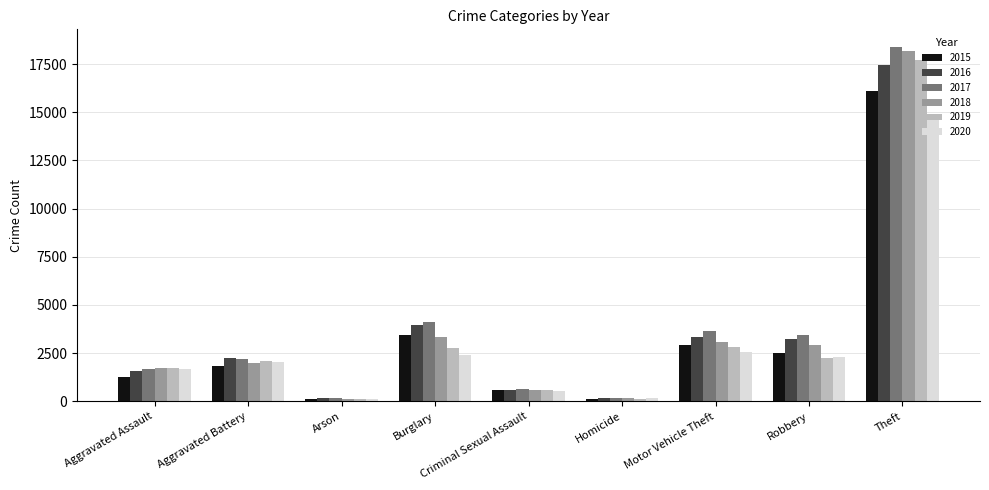

Does the chart contain stacked bars?

No